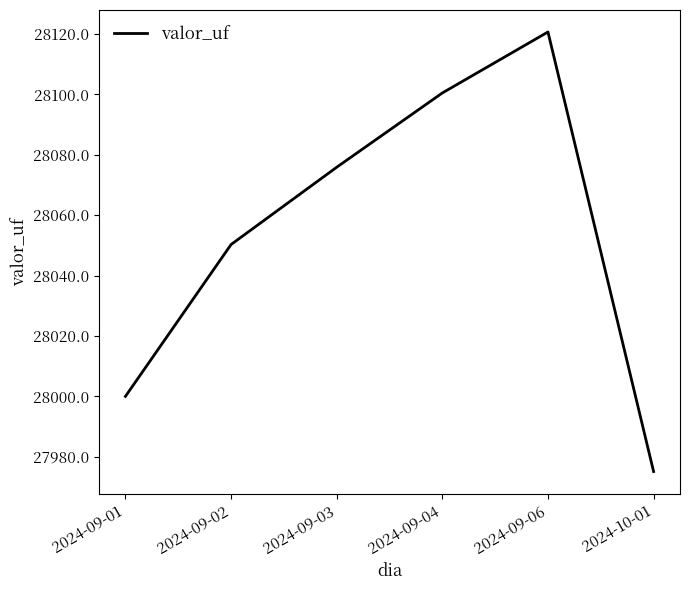

How many interior local peaks (higher than both neighbors) does the data have?

1